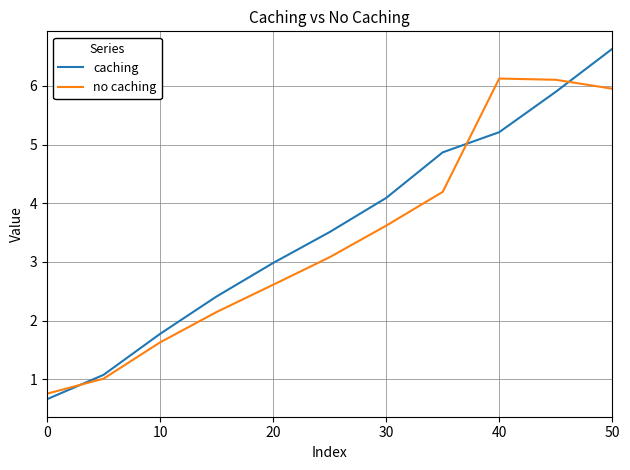

List the series in order of their peak value, lowest first.

no caching, caching